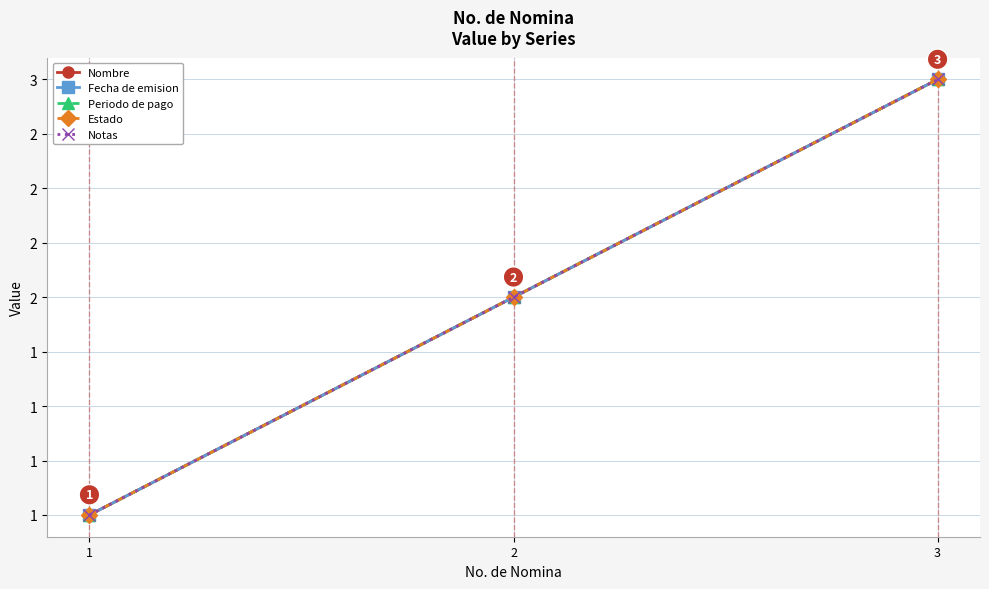

At how many categories does at least one series exceed 1?

2